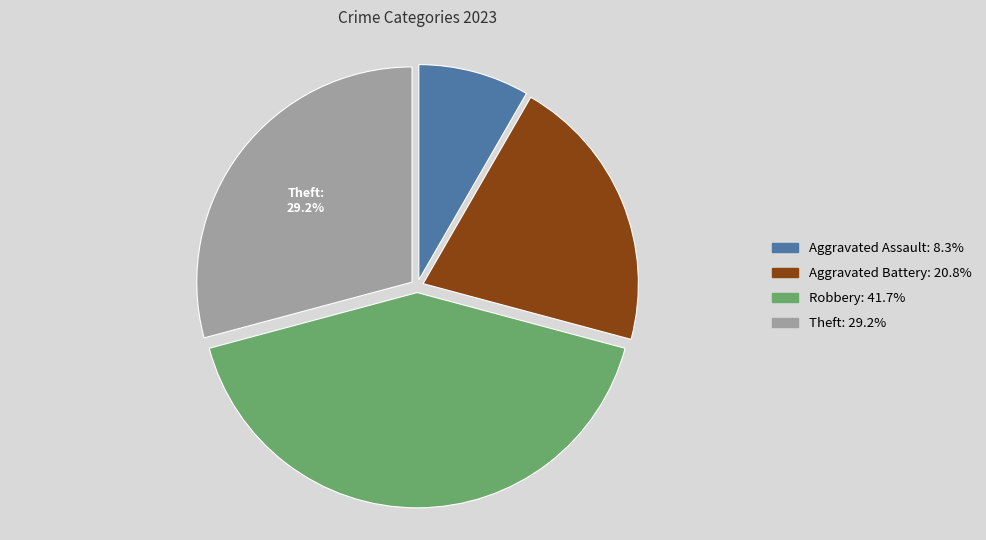

Does any single category account for the majority?

No